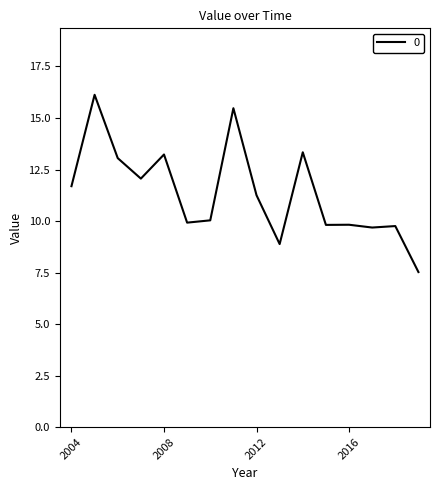

What is the difference between the maximum and minimum values?

8.6